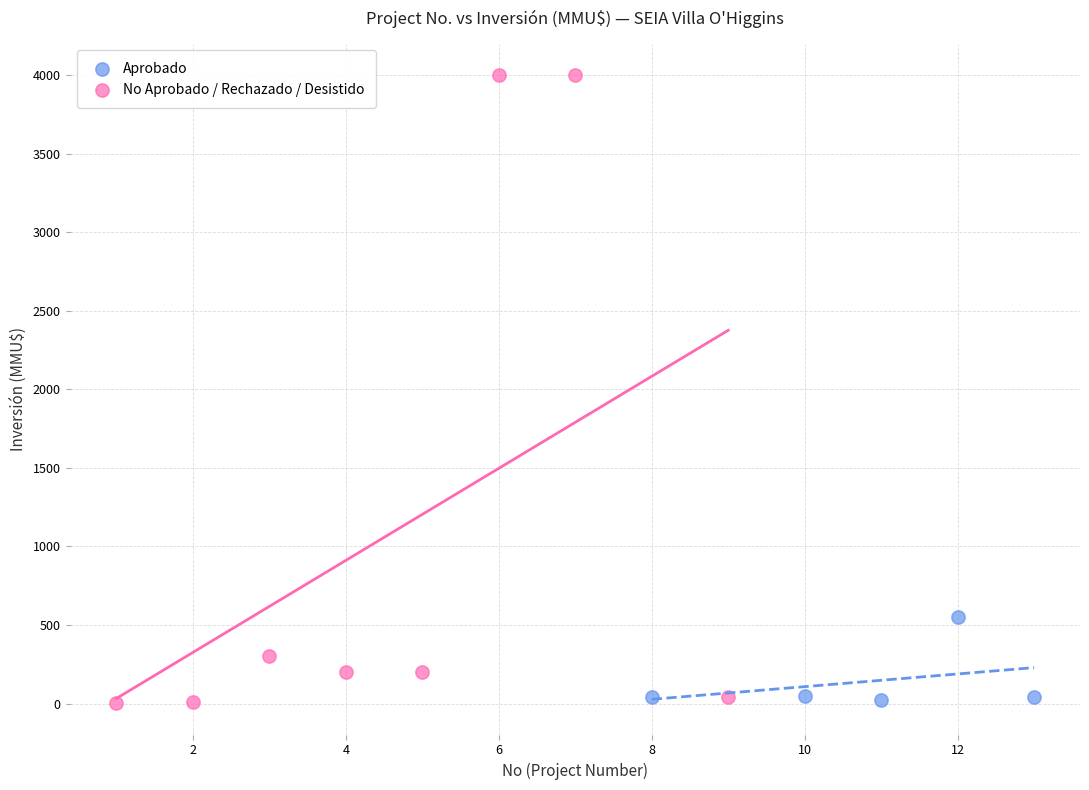

Which series contains the highest Y value?

No Aprobado / Rechazado / Desistido